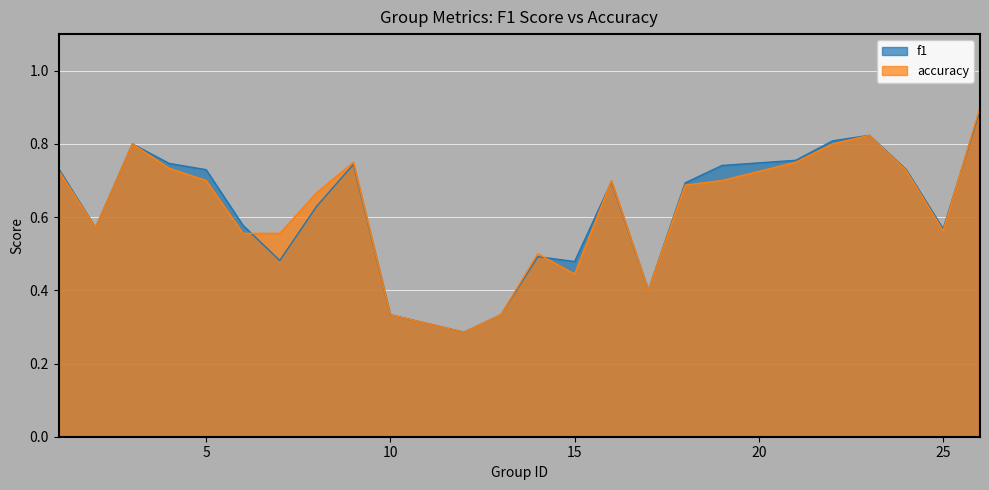

Reading left to right, list all the values displayed in this chart.

f1: 1=0.7	2=0.6	3=0.8	4=0.7	5=0.7	6=0.6	7=0.5	8=0.6	9=0.7	10=0.3	12=0.3	13=0.3	14=0.5	15=0.5	16=0.7	17=0.4	18=0.7	19=0.7	21=0.8	22=0.8	23=0.8	24=0.7	25=0.6	26=0.9
accuracy: 1=0.7	2=0.6	3=0.8	4=0.7	5=0.7	6=0.6	7=0.6	8=0.7	9=0.8	10=0.3	12=0.3	13=0.3	14=0.5	15=0.4	16=0.7	17=0.4	18=0.7	19=0.7	21=0.8	22=0.8	23=0.8	24=0.7	25=0.6	26=0.9